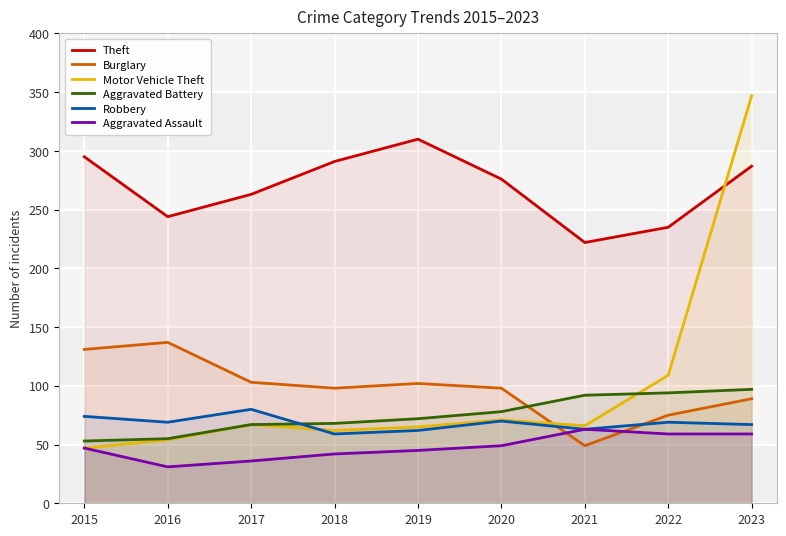

What is the spread (max minus min) of values at 2019?

265